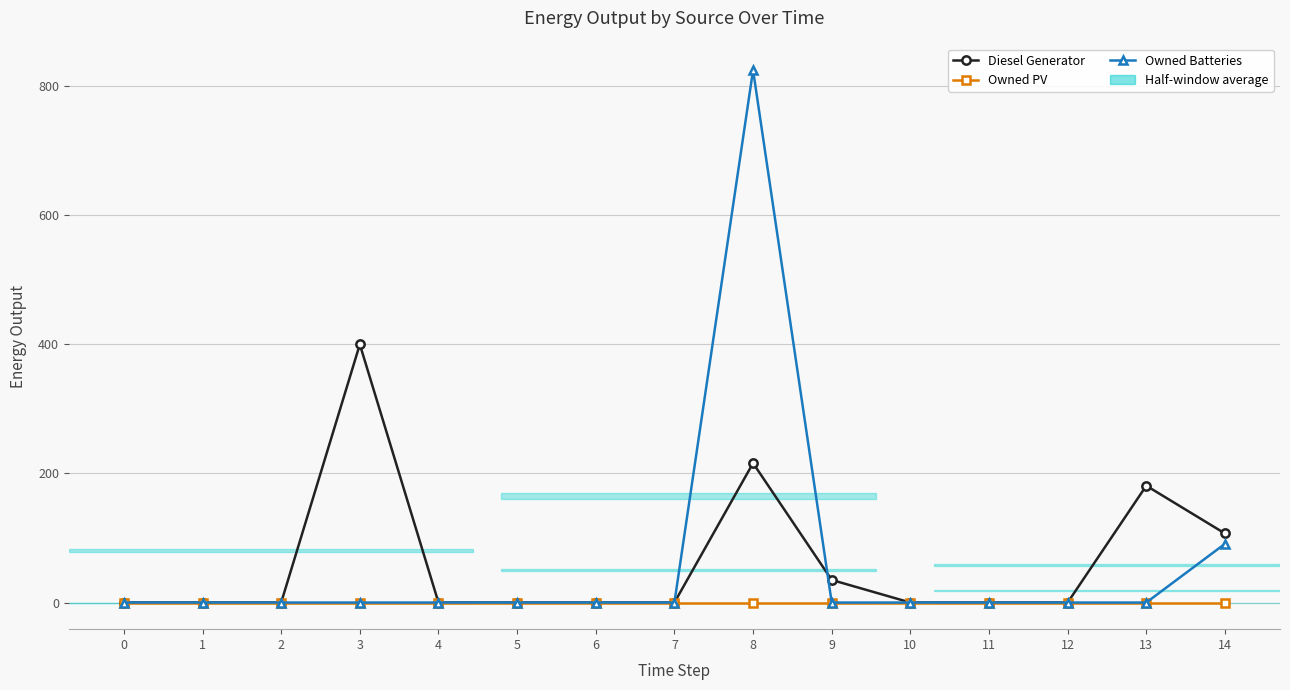

How many categories are shown in the chart?

15